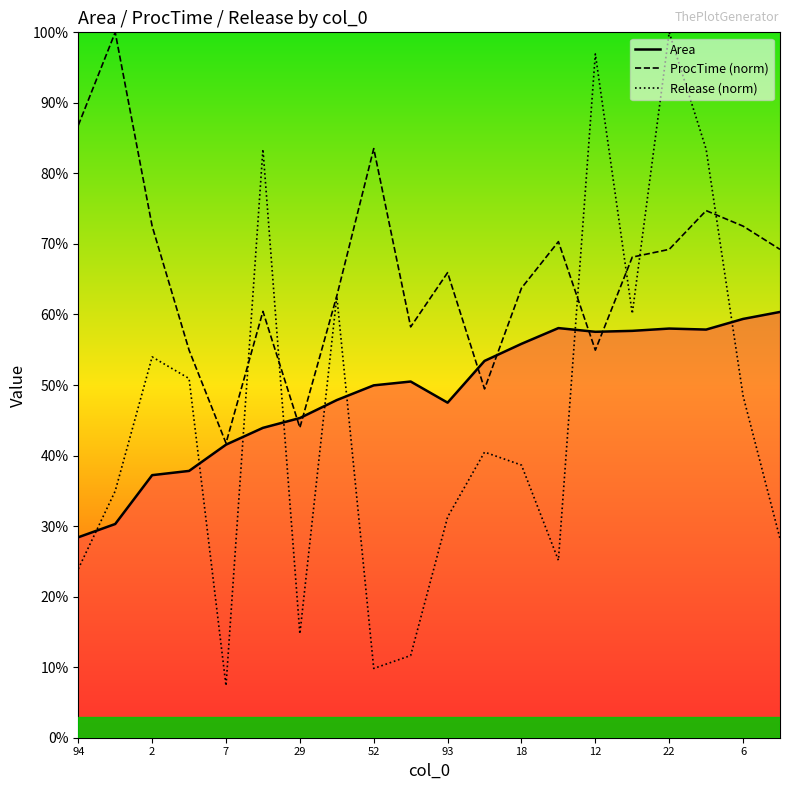

At how many categories does at least one series exceed 64?

13